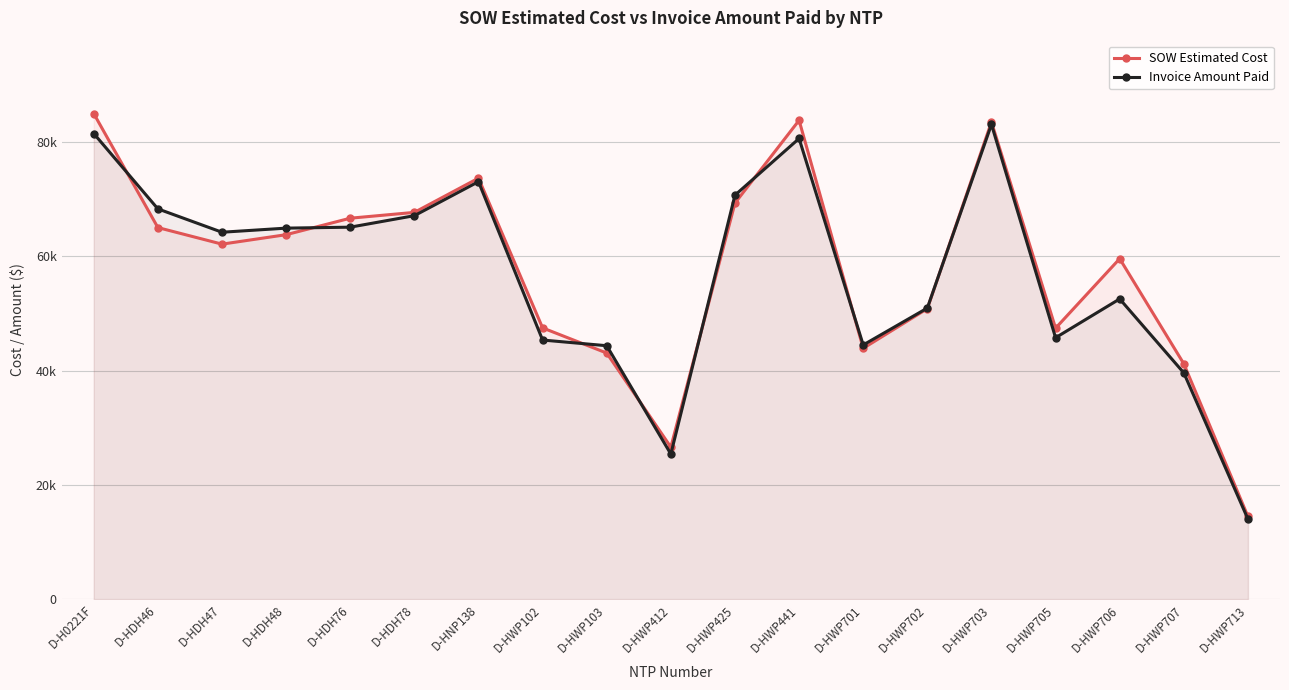

Between D-HWP412 and D-HNP138, which is larger?

D-HNP138